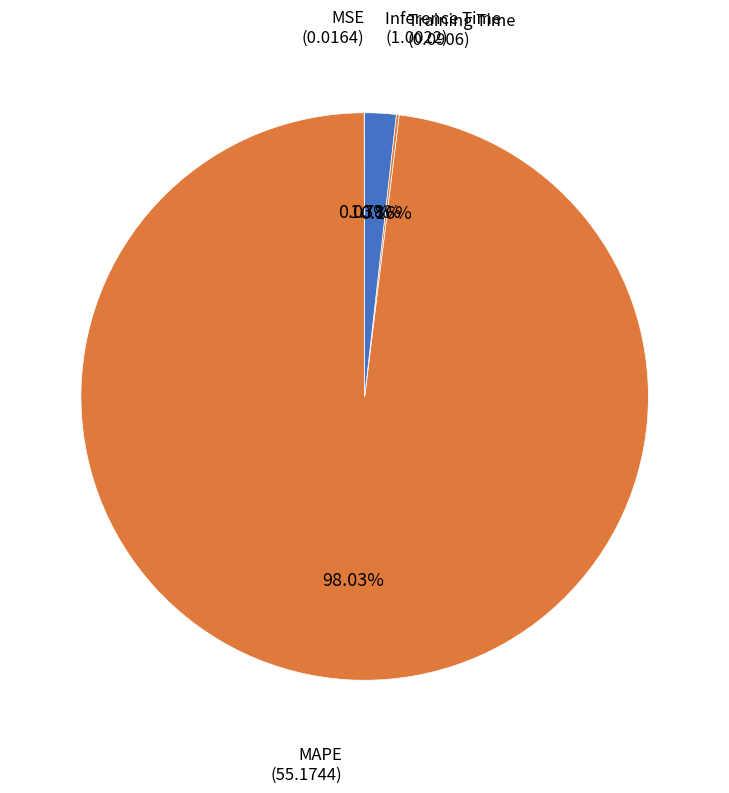

Which slice is the largest?

MAPE